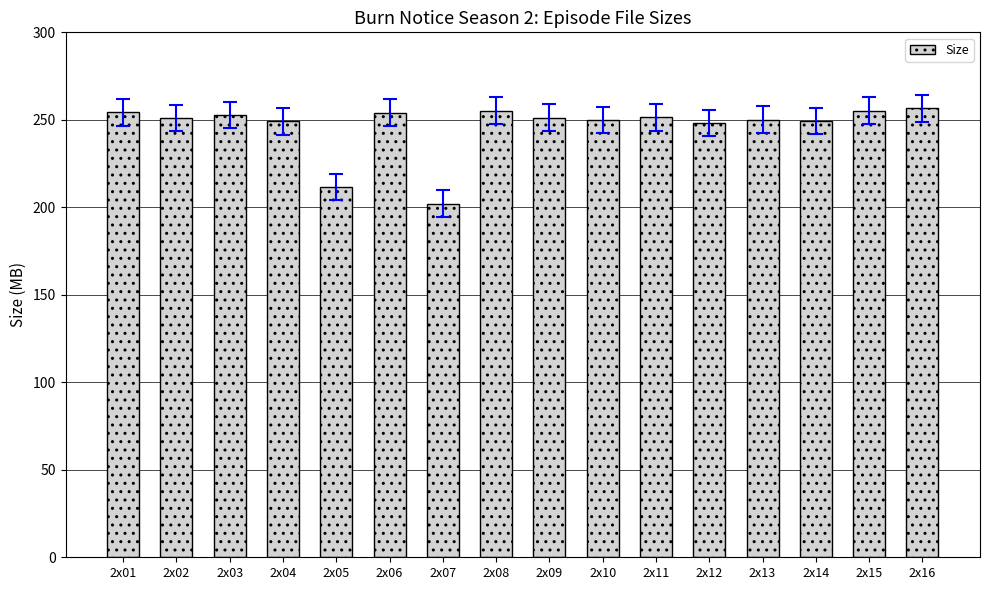

How many series are shown in this chart?

1